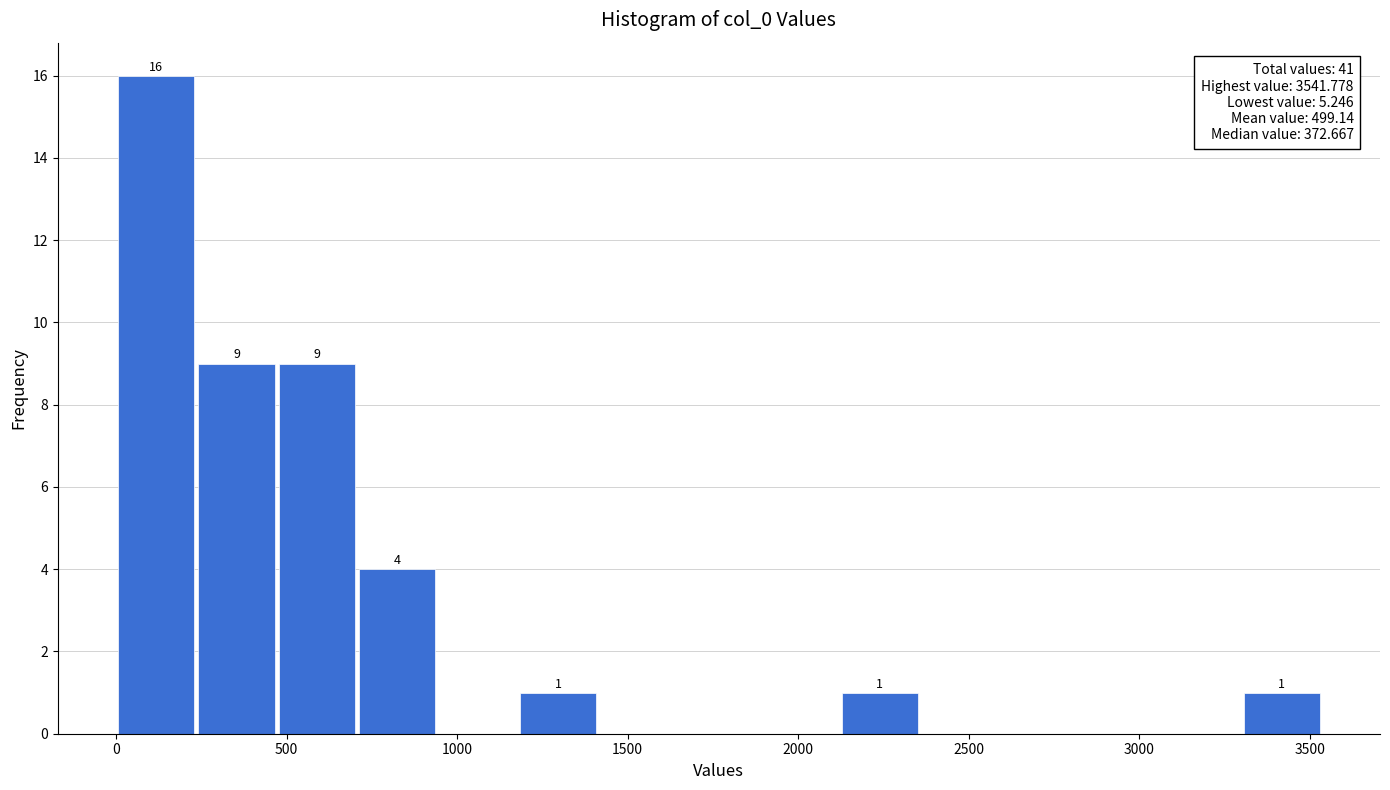

Over which range of the x-axis is the bar tallest?

0 to 250